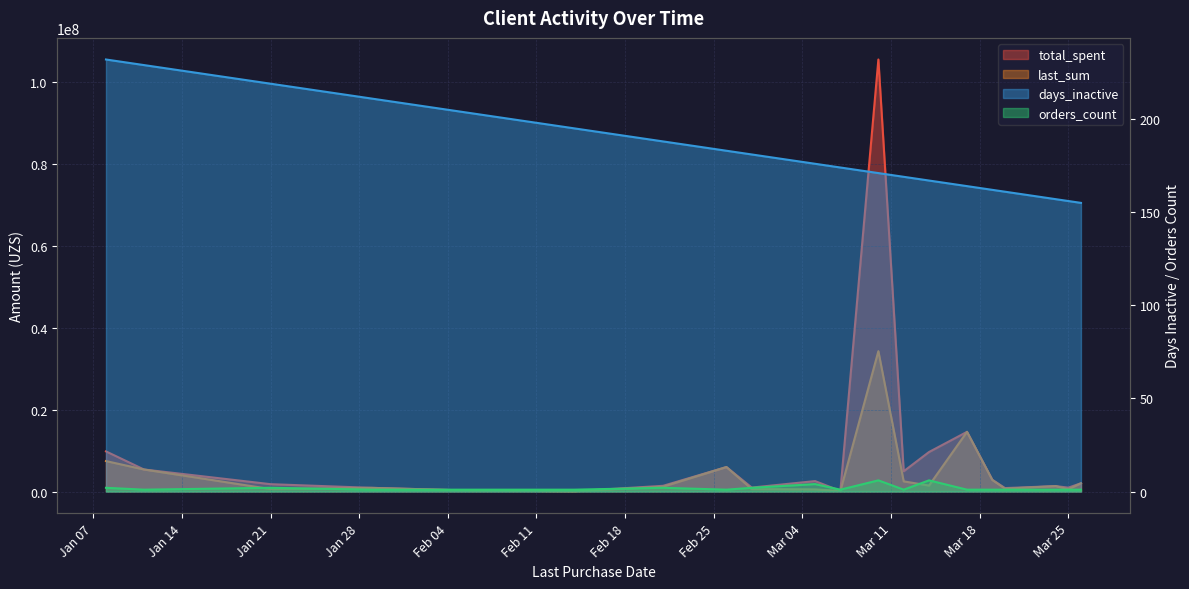

Which category has the highest value in the last_sum series?

2025-03-10